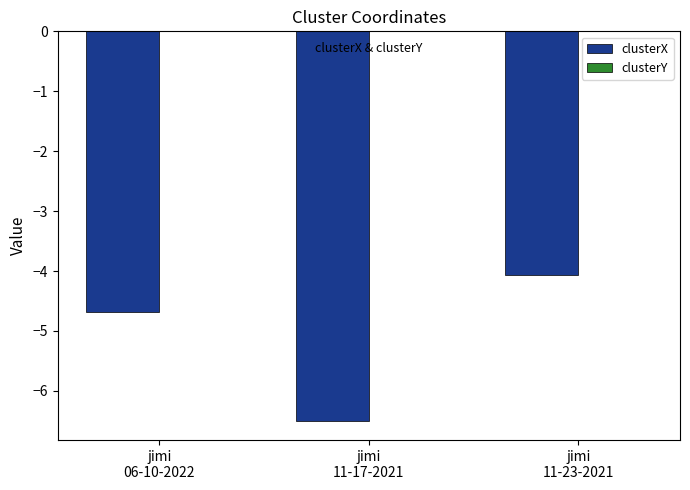

What is the total value across all series at jimi
11-23-2021?

-4.1